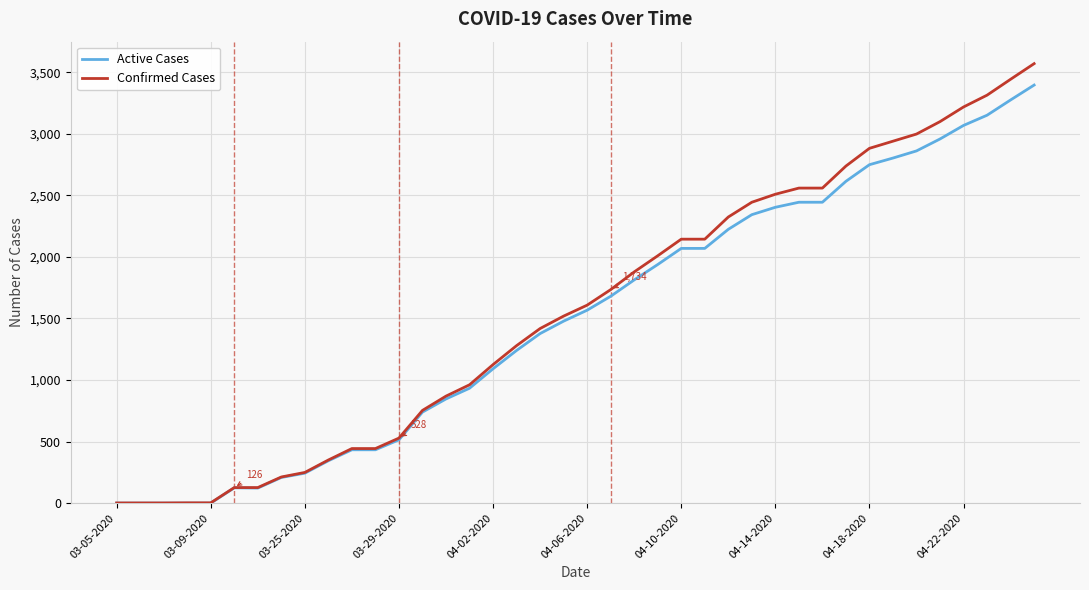

Rank the series by their maximum value, from highest to lowest.

Confirmed Cases, Active Cases